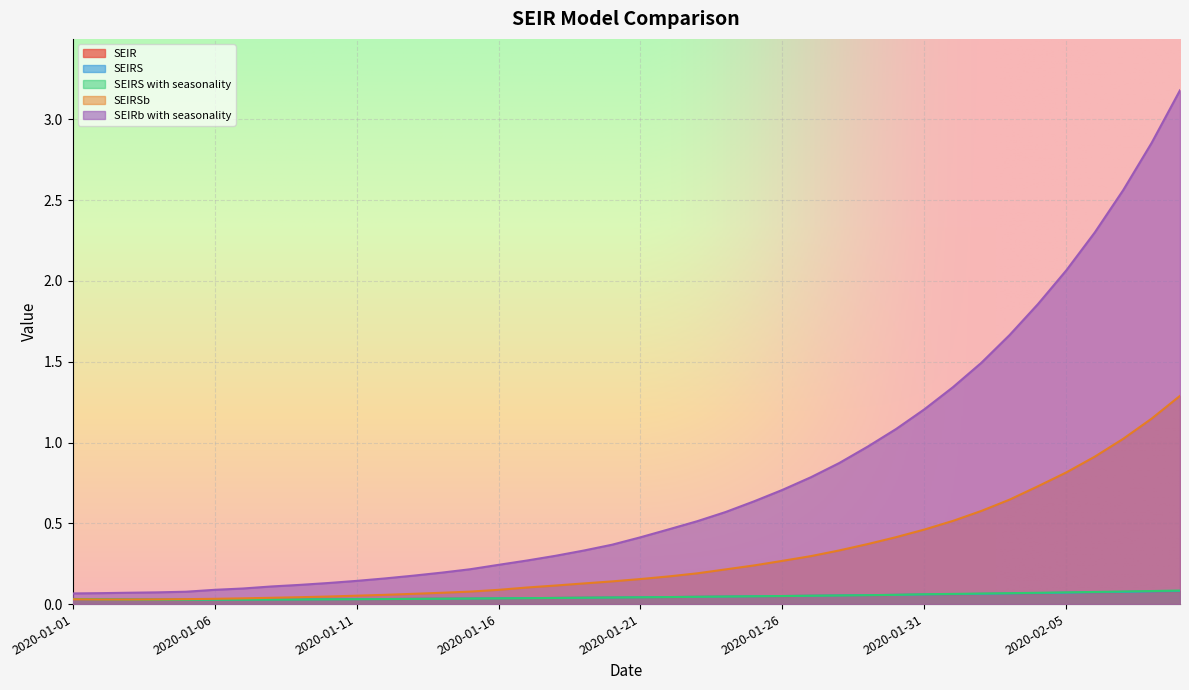

True or false: SEIRS with seasonality has a value of 0.0 at 2020-01-20.

False